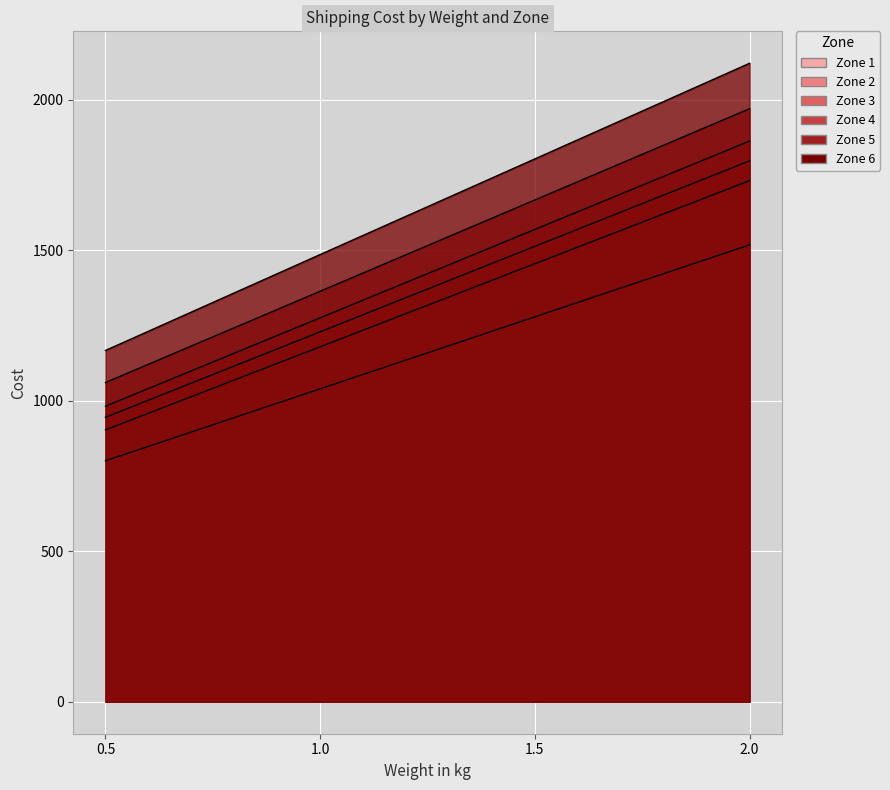

Where does the Zone 3 series first go above 1569?

1.5